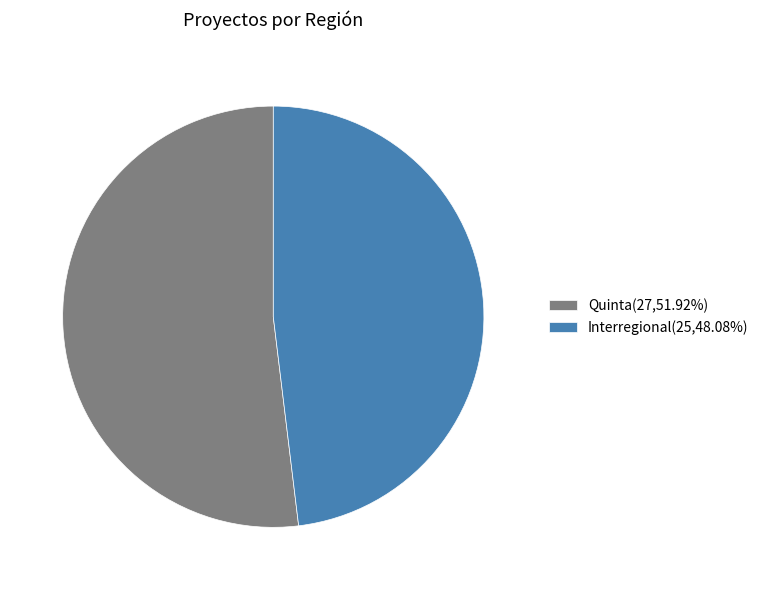

Is there a majority slice in this chart?

Yes